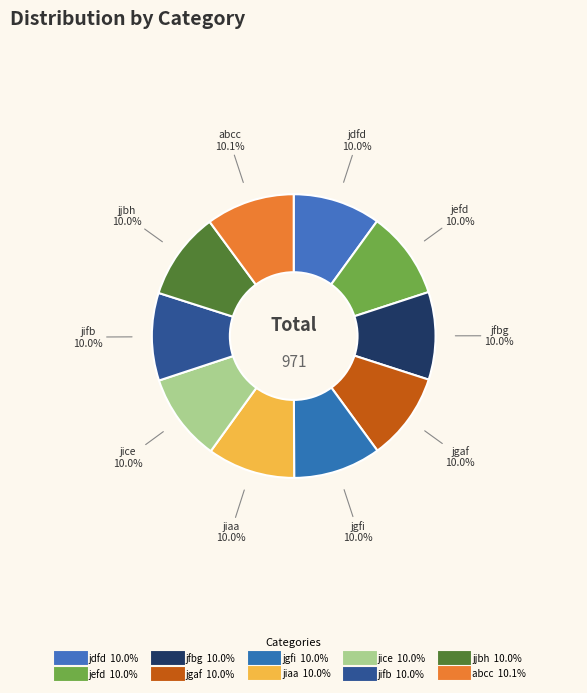

Rank the categories by value from highest to lowest.

abcc, jdfd, jefd, jfbg, jgaf, jgfi, jiaa, jice, jifb, jjbh